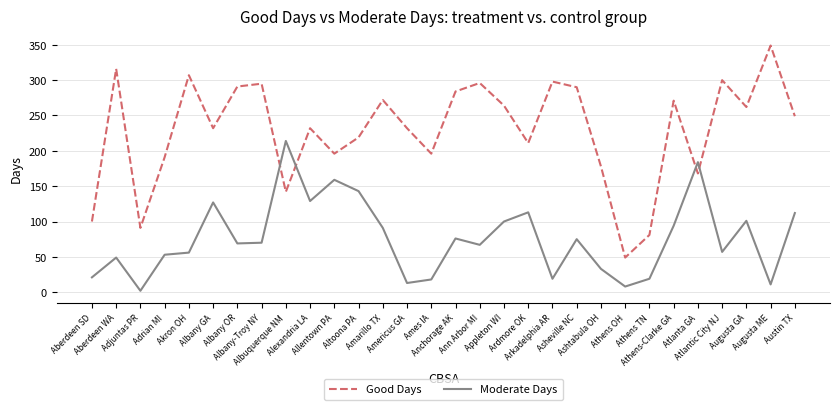

Which series changed the most between Adjuntas PR and Adrian MI?

Good Days